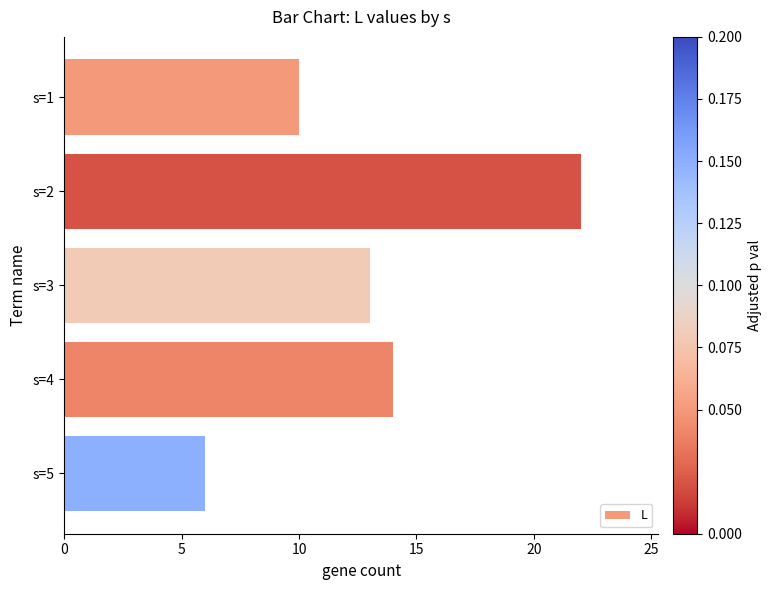

Between s=5 and s=4, which is larger?

s=4